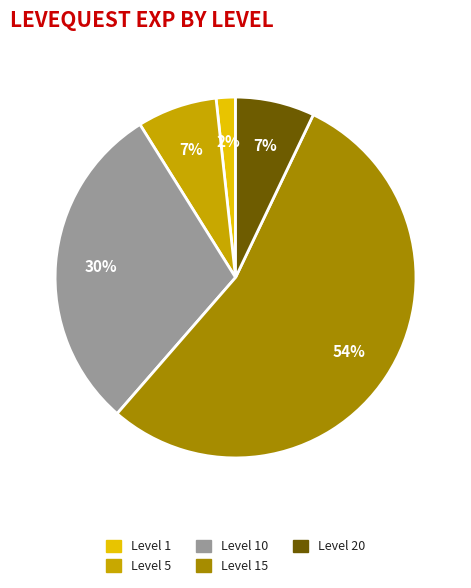

Is there any slice that represents more than half of the pie?

Yes